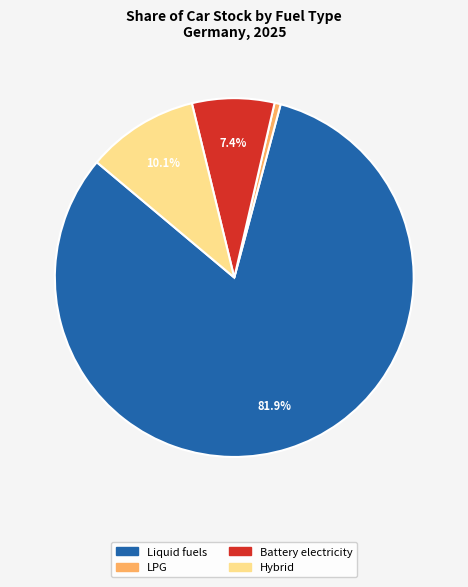

Does any single category account for the majority?

Yes